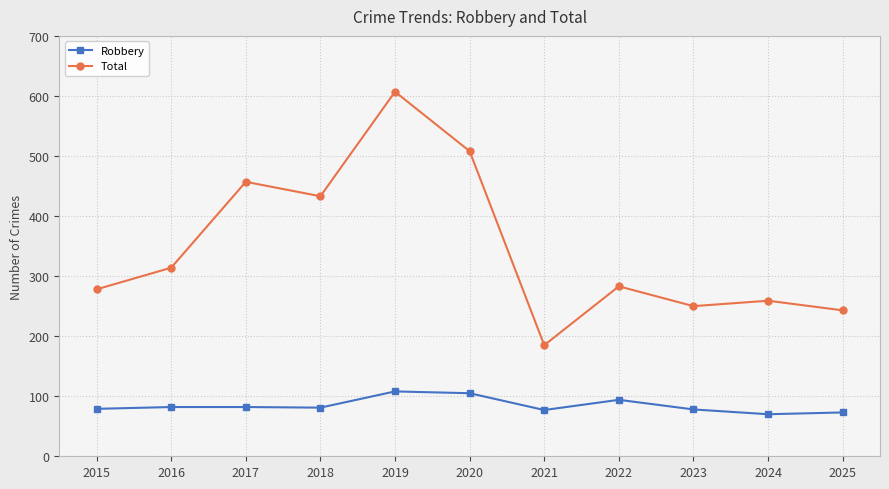

At which category does Total reach its first local valley?

2018